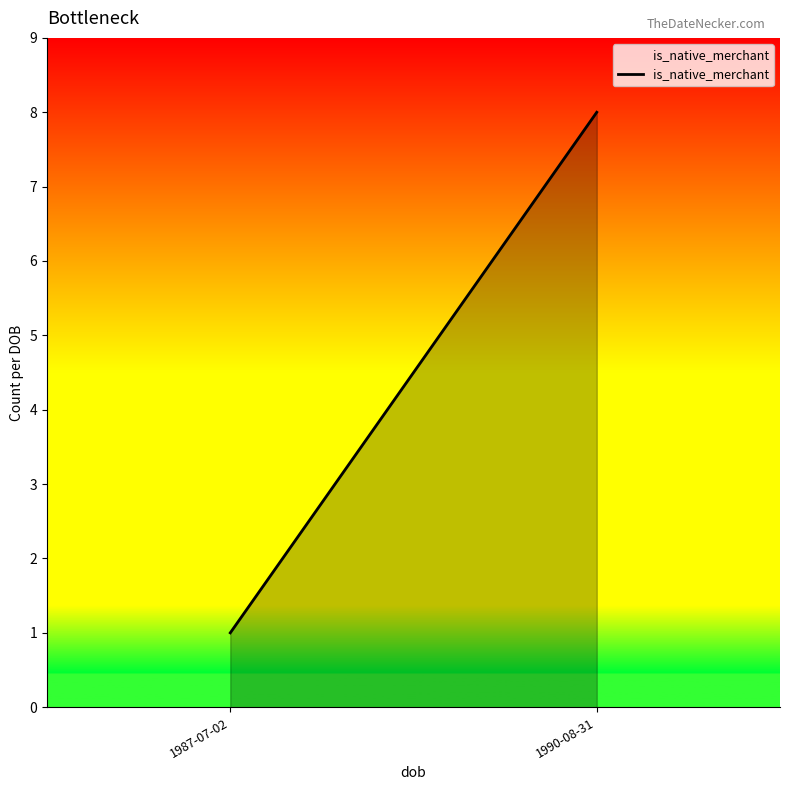

Reading right to left, extract all data points from this chart.

1990-08-31=8	1987-07-02=1